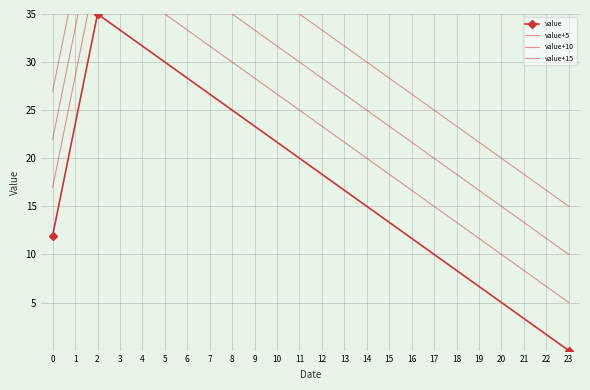

At 0, list the series in order from smallest to largest.

value, value+5, value+10, value+15